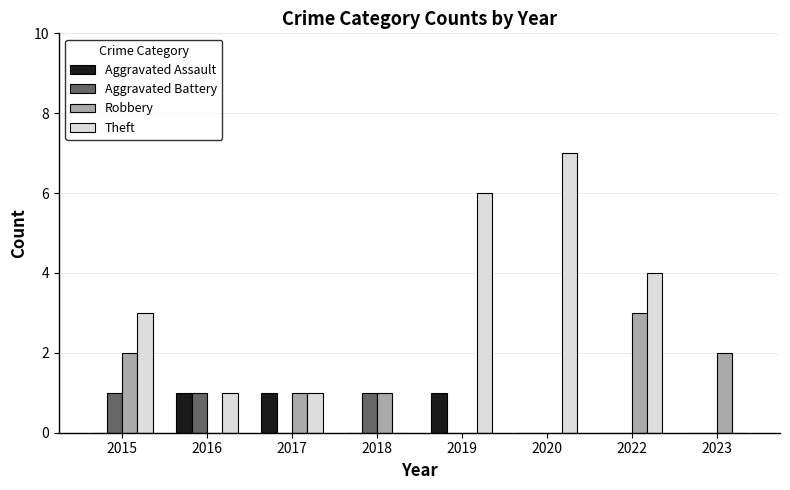

What is the total value across all series at 2019?

7